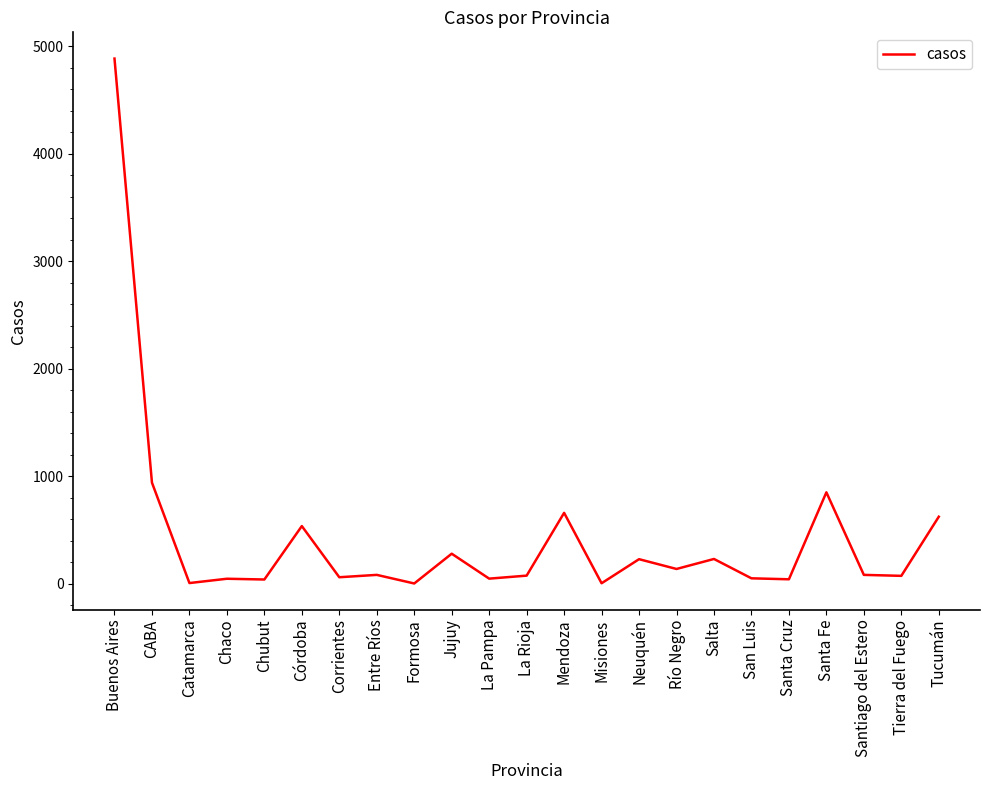

What is the difference between the maximum and minimum values?

4883